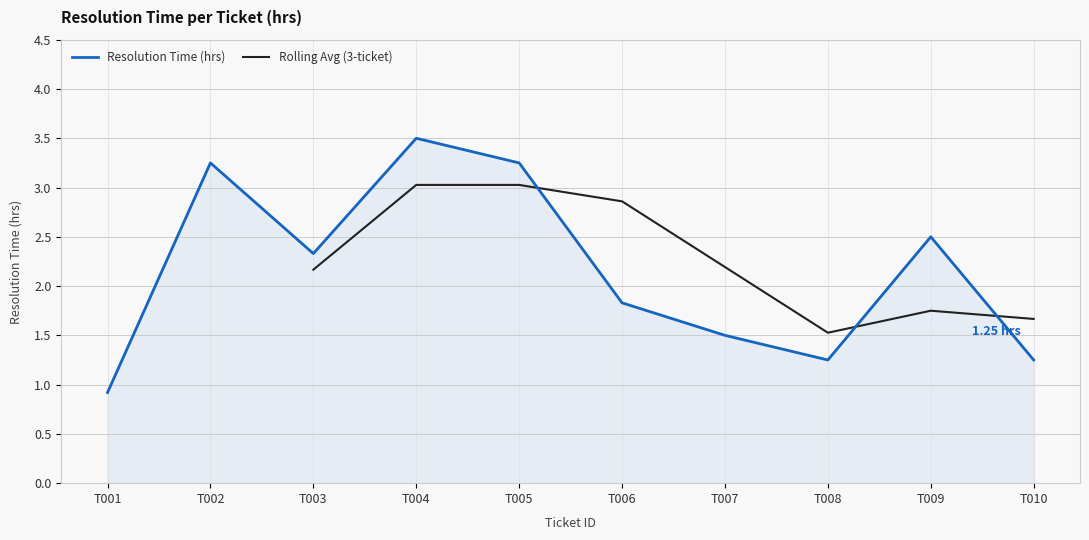

What is the sum of all values?

21.6